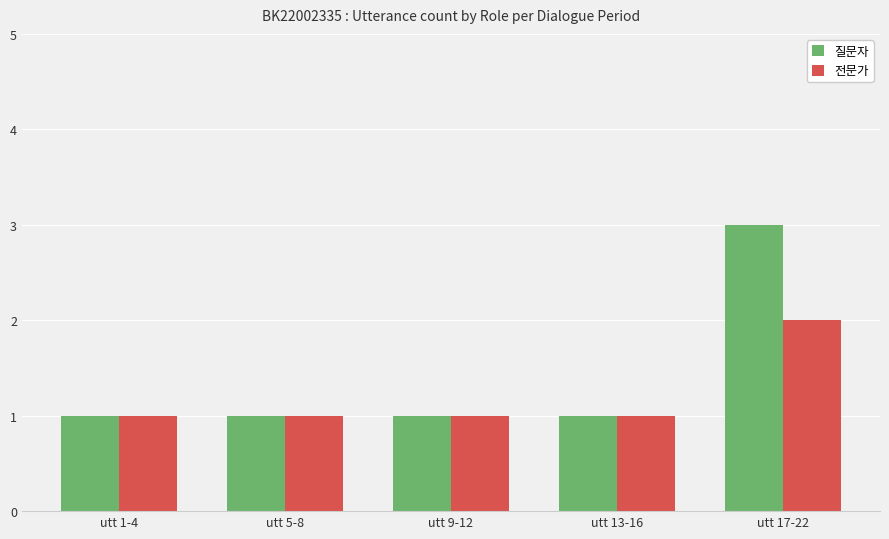

Which category has the highest value across all series?

utt 17-22